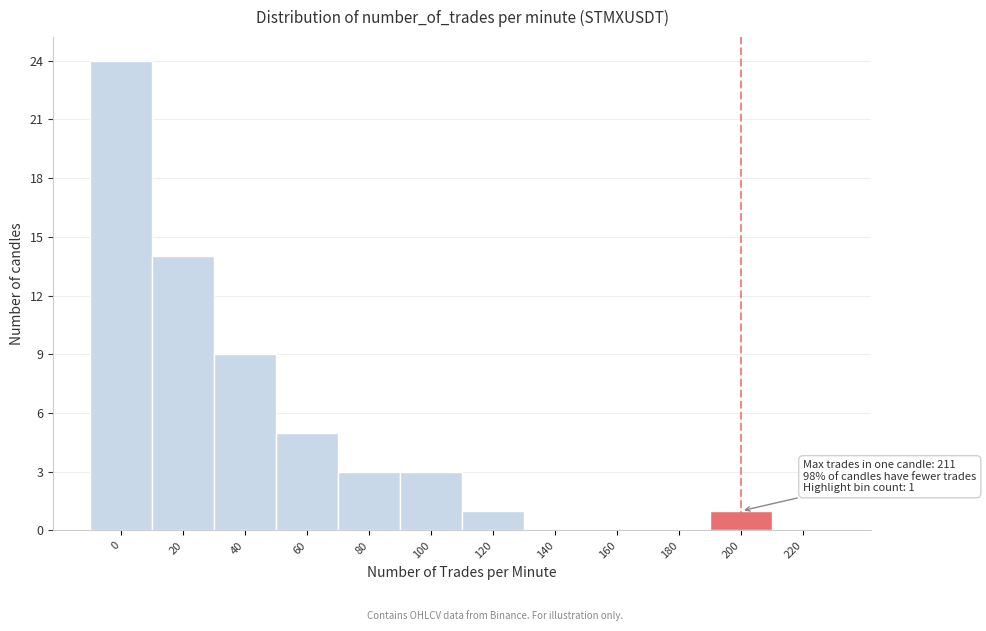

Reading left to right, extract all data points from this chart.

0=24	20=14	40=9	60=5	80=3	100=3	120=1	140=0	160=0	180=0	200=1	220=0